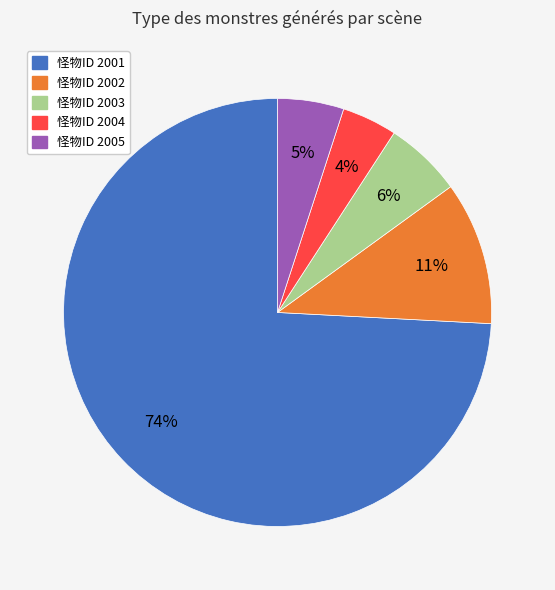

To the nearest percent, what is the difference between the largest and smallest slice percentages?

70%